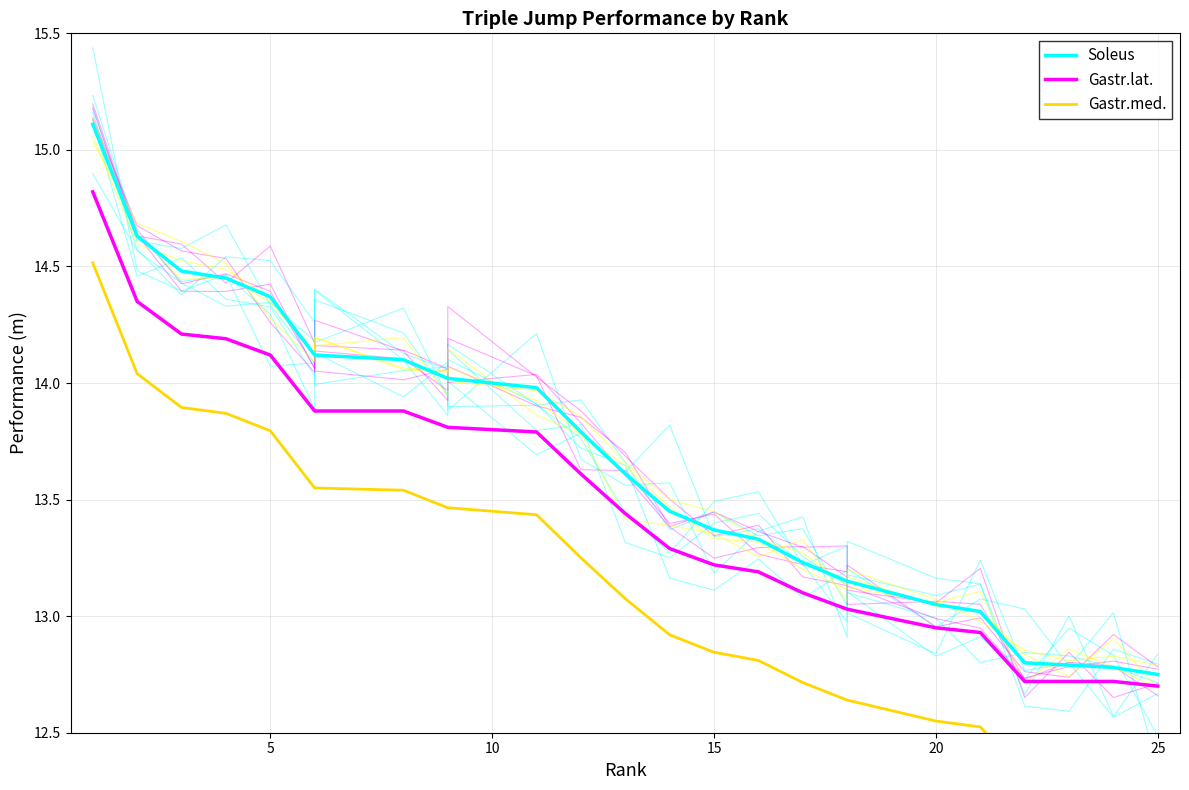

True or false: Gastr.med. has a value of 19.8 at 16.

False